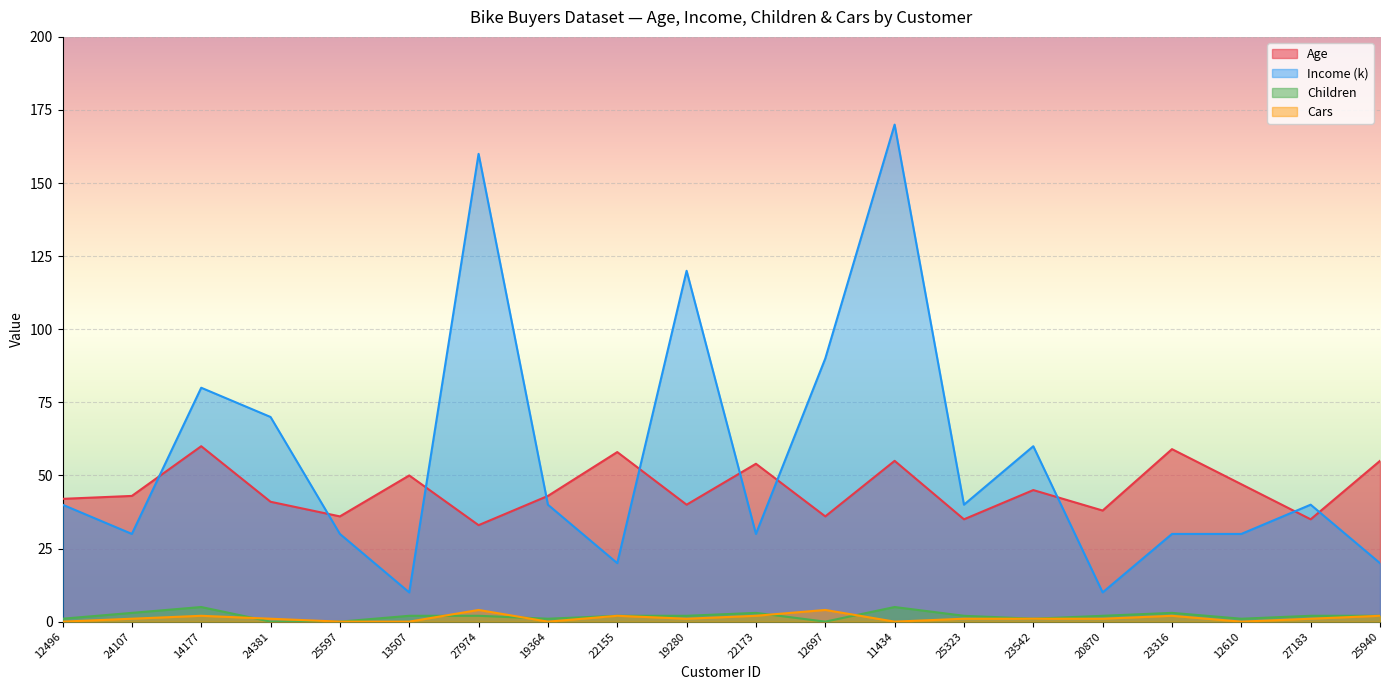

What are all the series names shown in the legend?

Age, Income (k), Children, Cars